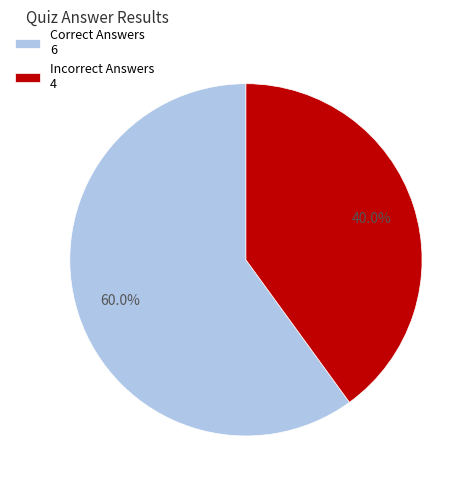

What percentage is NOT represented by Correct Answers 6?

40.0%